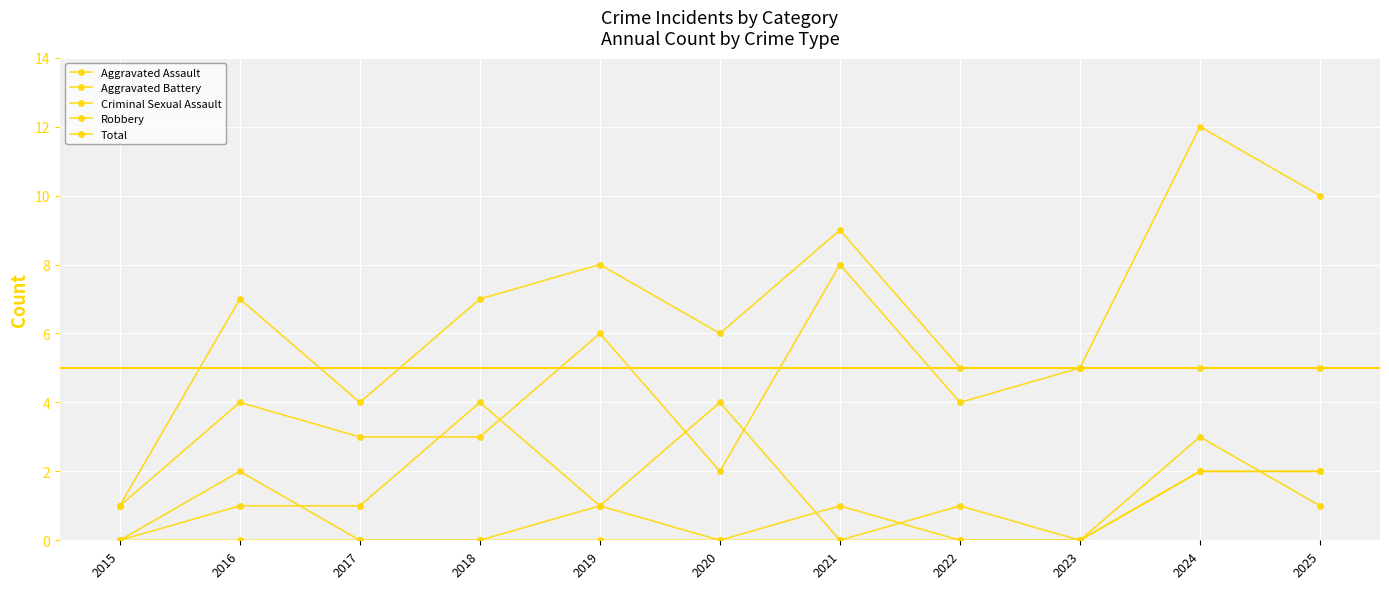

How many data points does each series have?

11